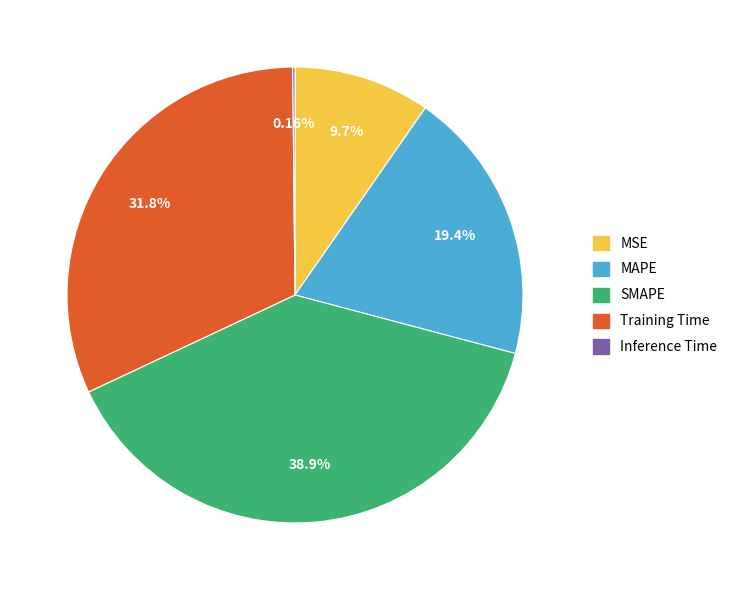

Which has a higher value, Training Time or MSE?

Training Time